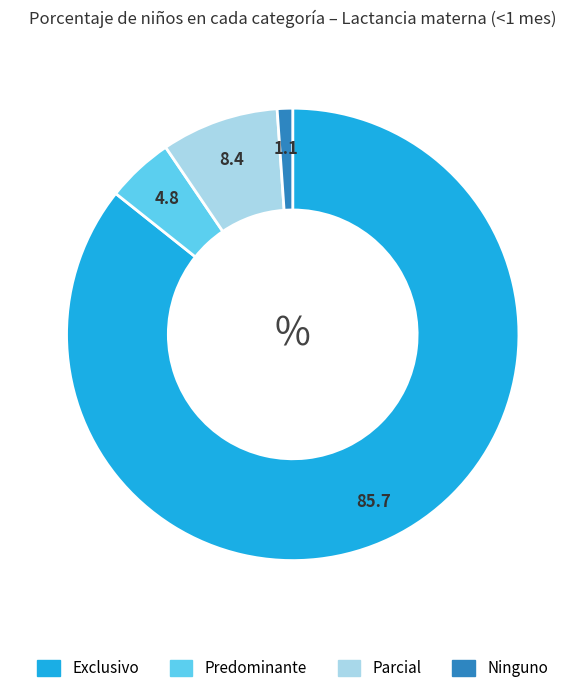

Rank the categories by value from highest to lowest.

Exclusivo, Parcial, Predominante, Ninguno